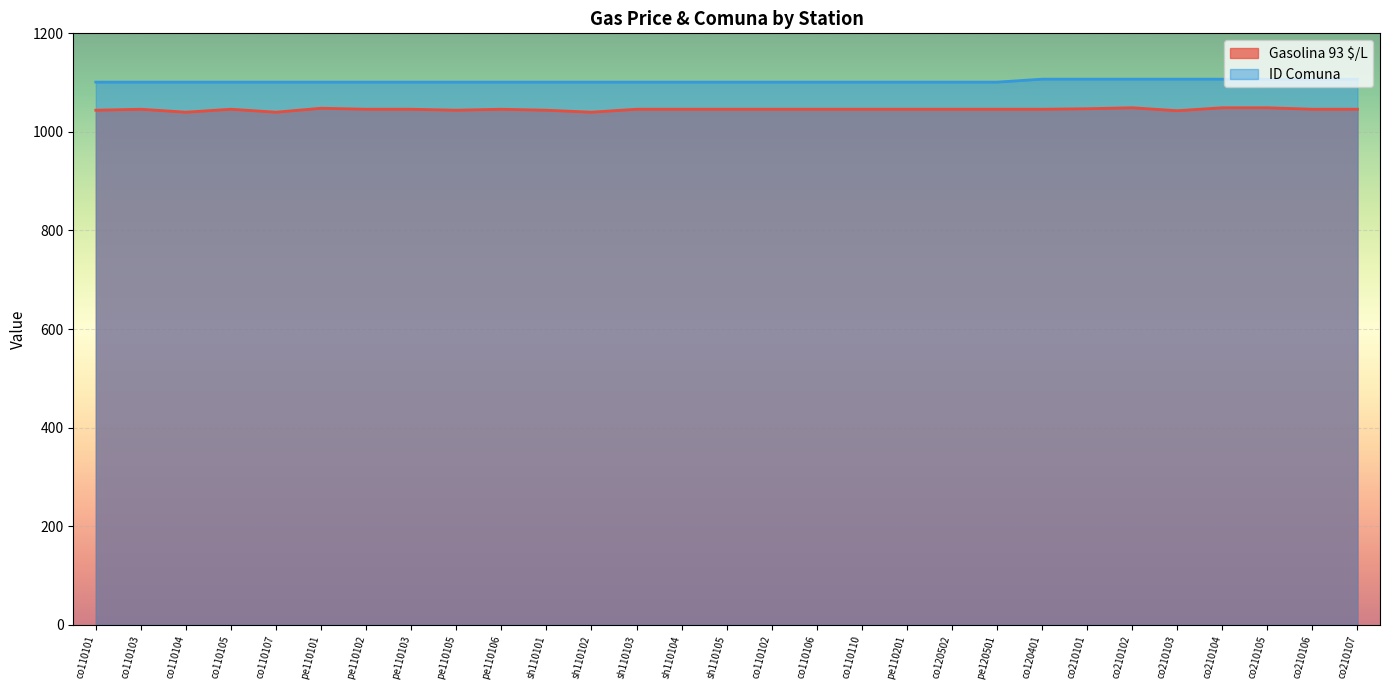

List the series in order of their peak value, lowest first.

Gasolina 93 $/L, ID Comuna